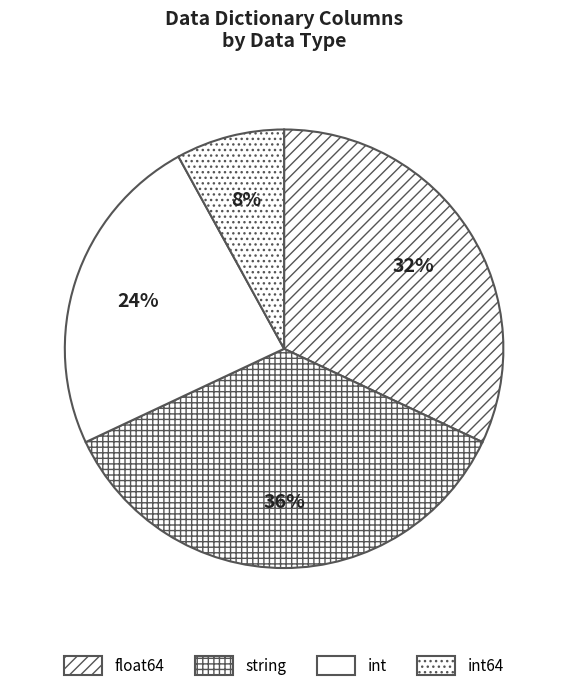

Is there a majority slice in this chart?

No